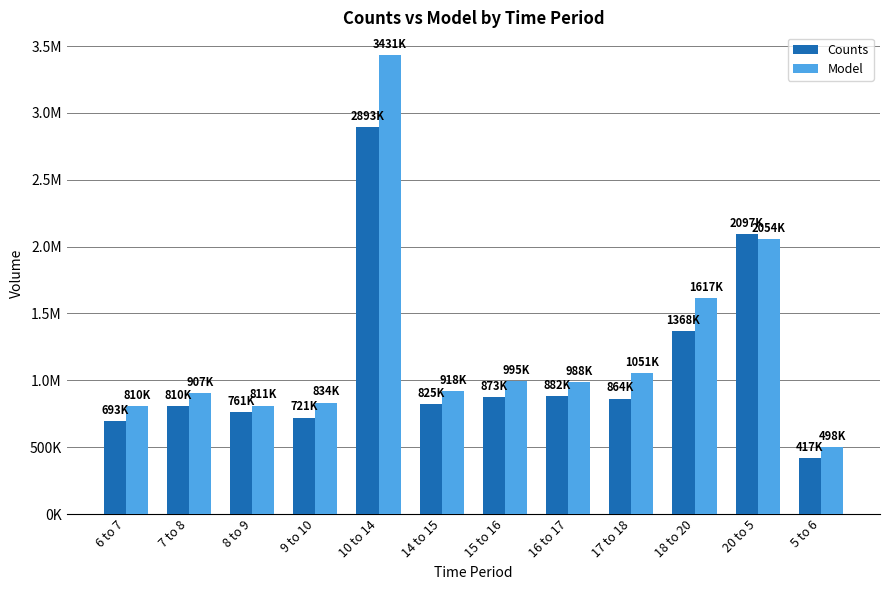

Does the chart contain stacked bars?

No